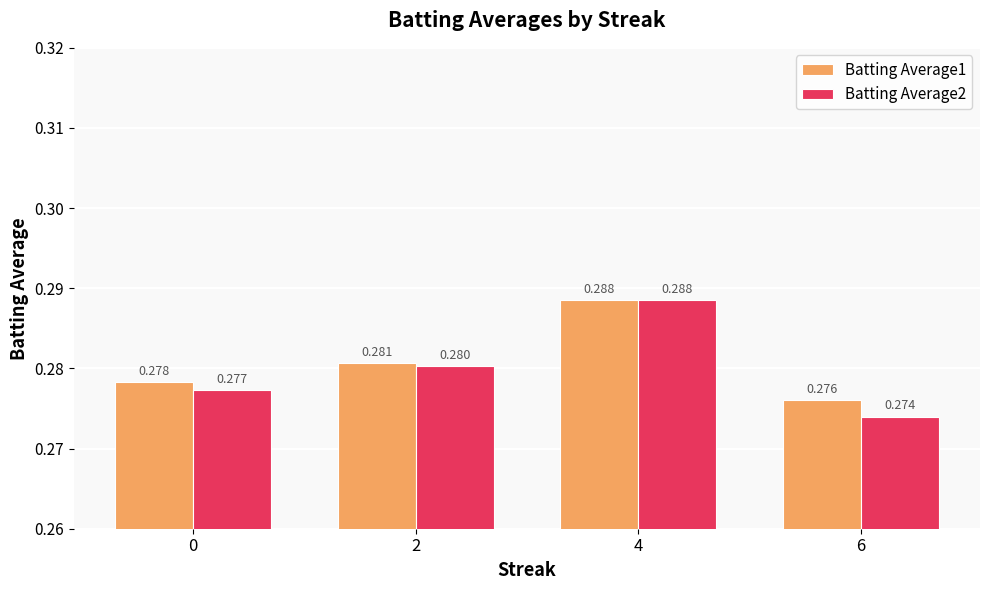

How many series are shown in this chart?

2